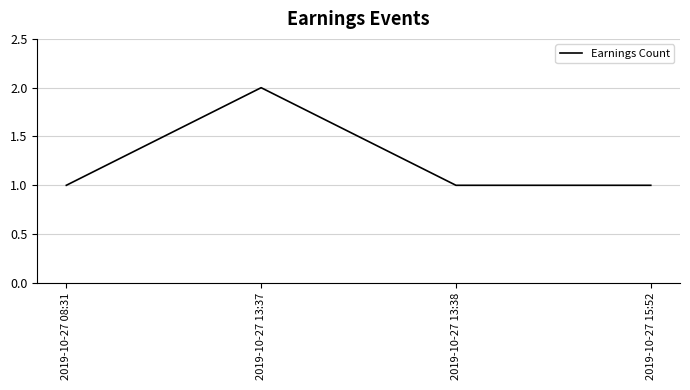

How many lines are shown in the chart?

1